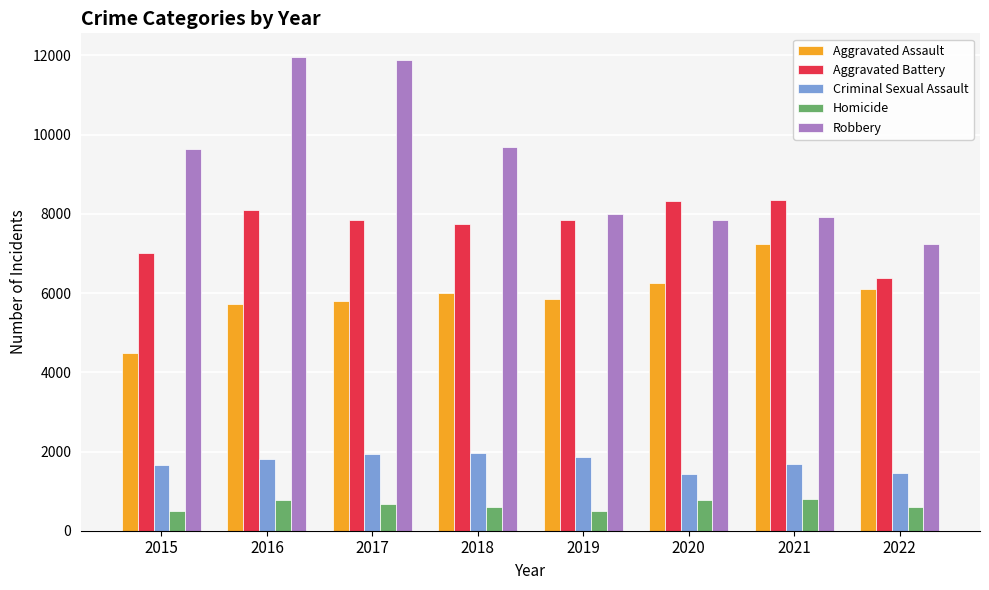

How many values in the Homicide series are below 672?

4